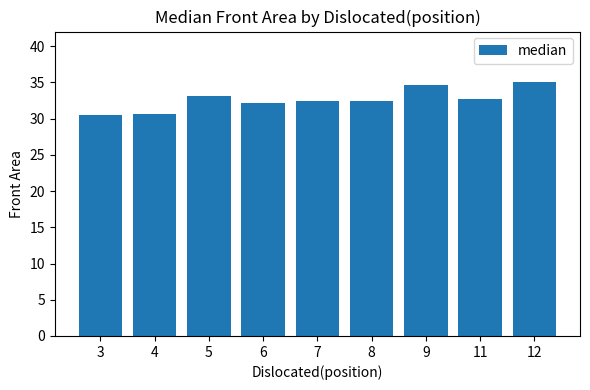

How many categories are shown in the chart?

9